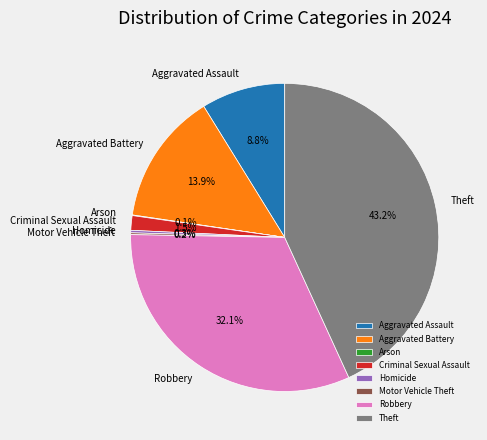

To the nearest percent, what portion does Aggravated Battery represent?

14%